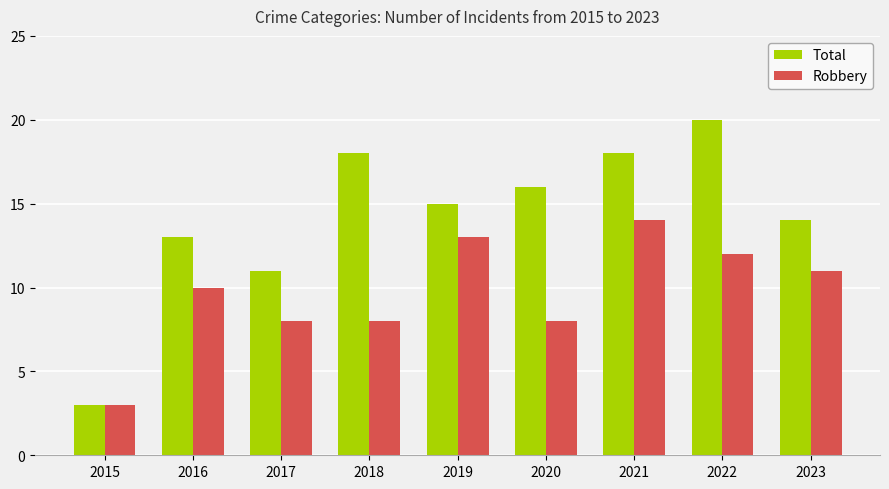

What is the minimum value for Total?

3